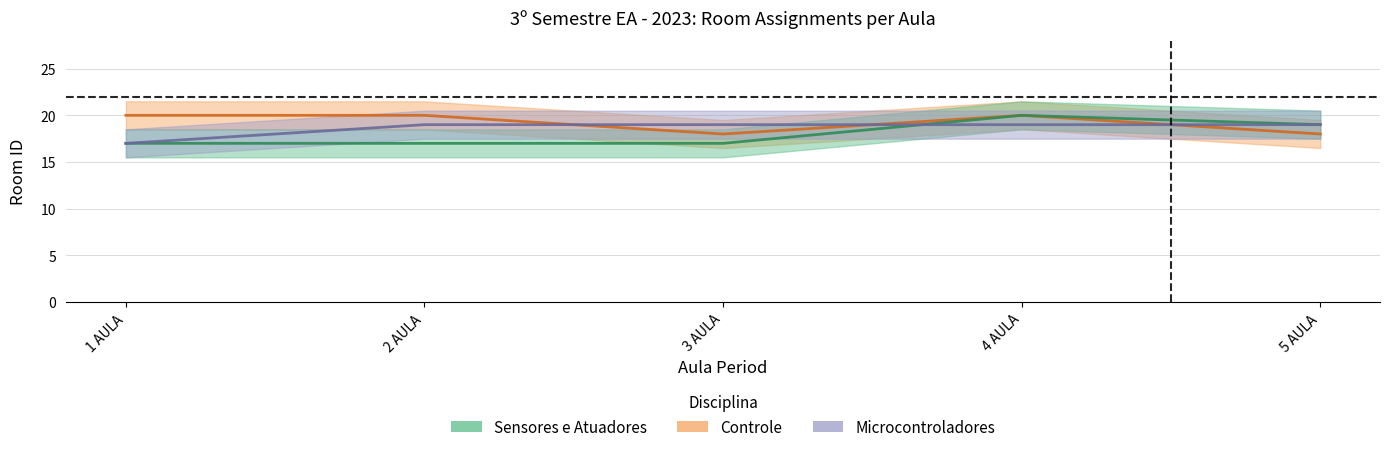

True or false: Controle has more than 2 points higher than both neighbors.

False